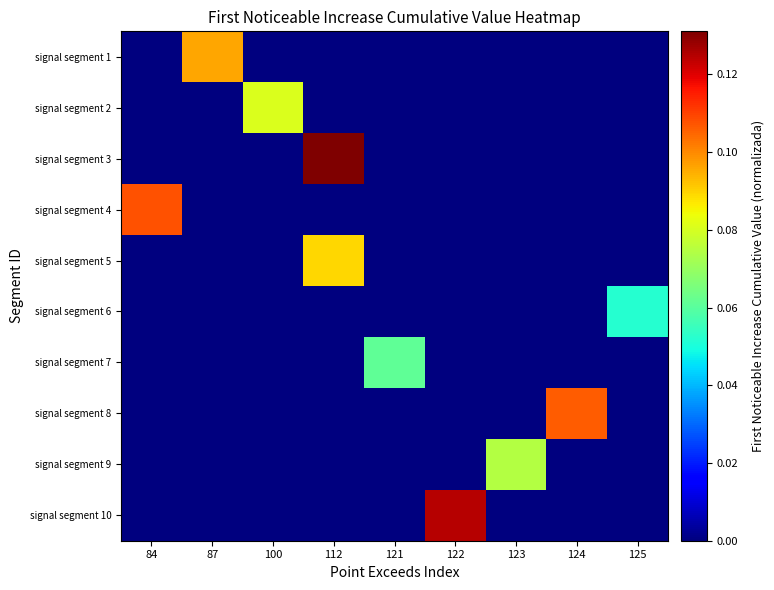

What is the spread (max minus min) of values at 121?

0.1